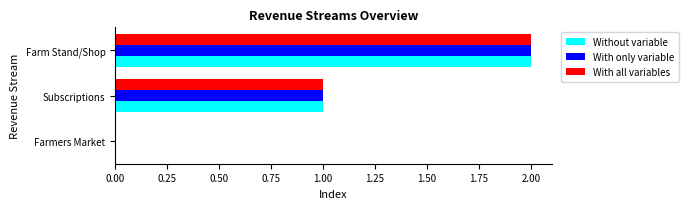

The value of With only variable at Farmers Market is 0. True or false?

True